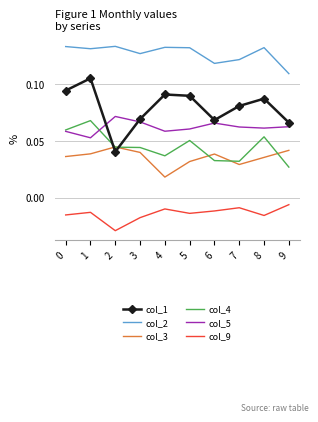

Which series ends up on top after the final intersection of col_1 and col_3?

col_1